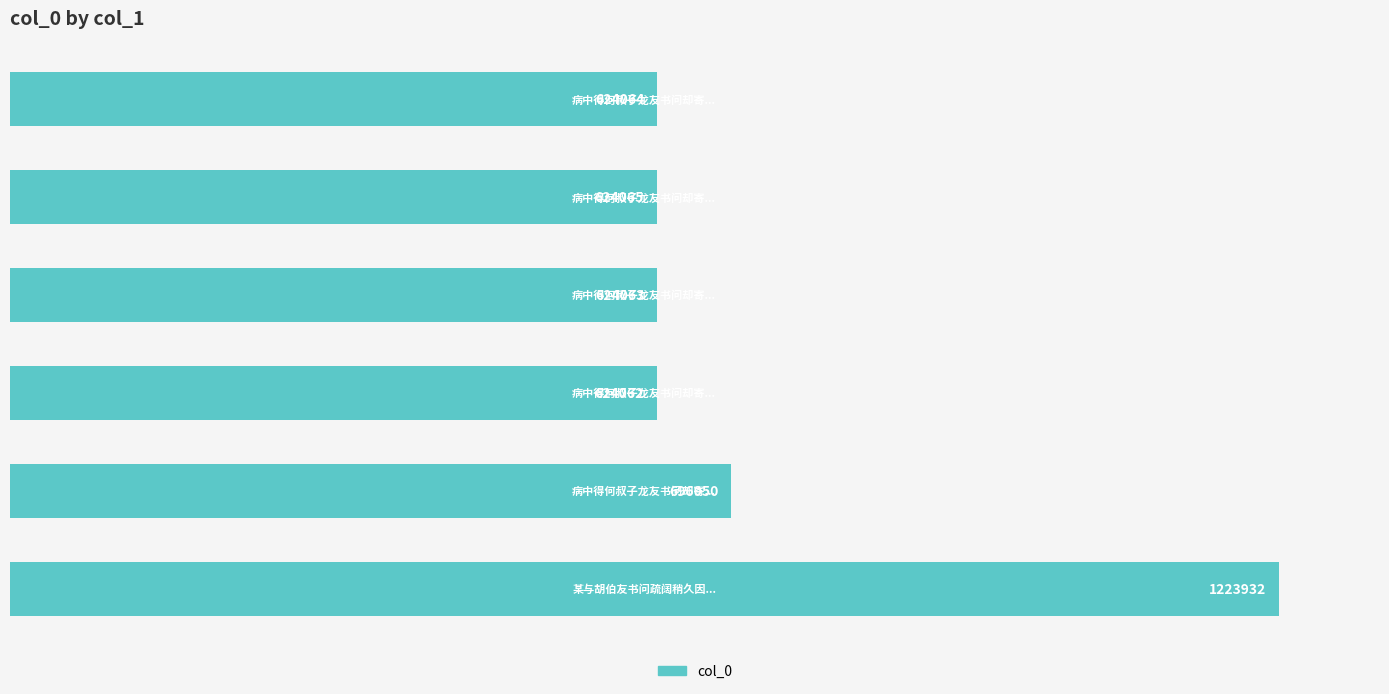

What is the average value?

736039